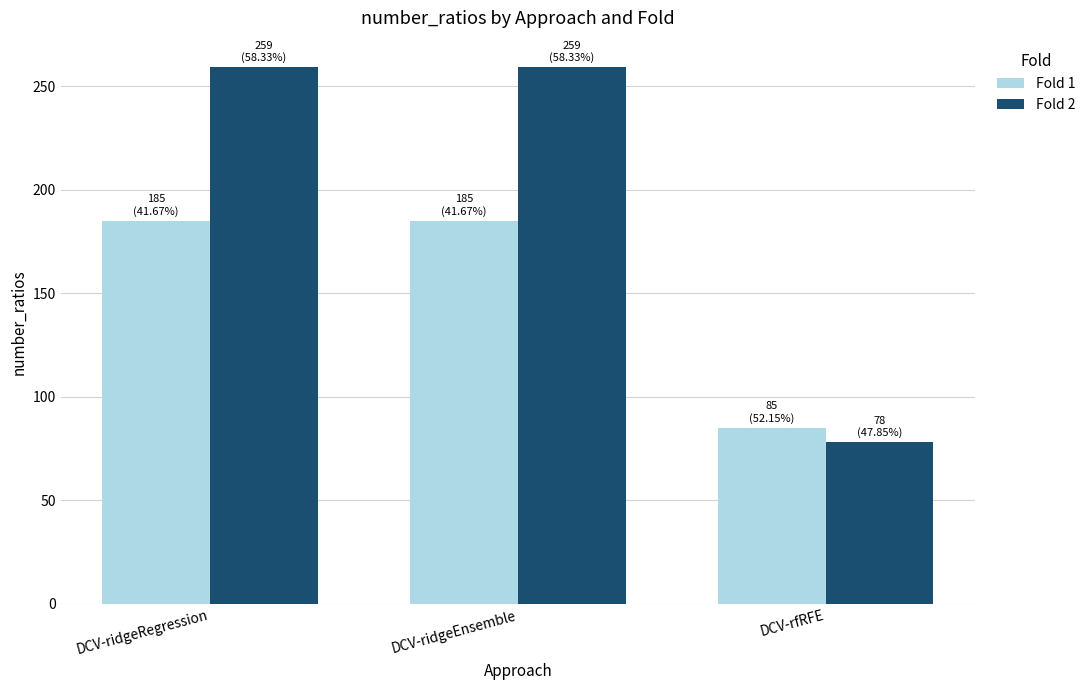

Count the Fold 2 values in the range 78 to 259.

3